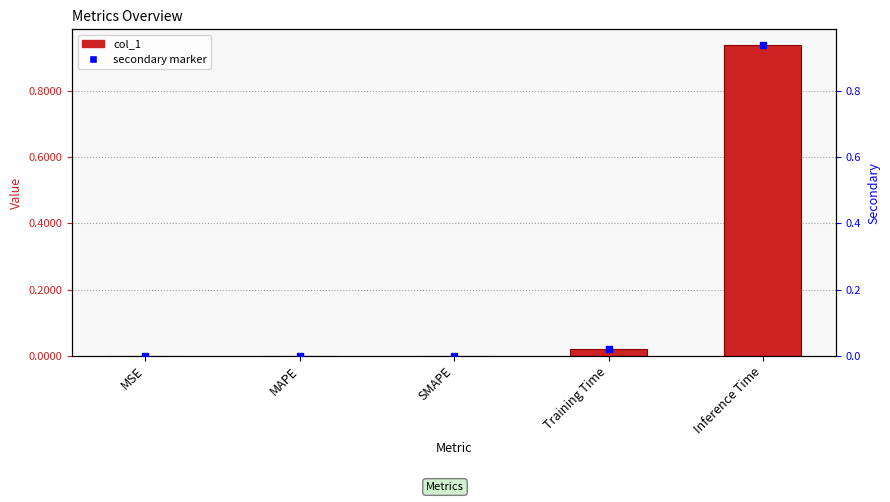

Reading left to right, transcribe all the data shown in this chart.

MSE=0.0	MAPE=0.0	SMAPE=0.0	Training Time=0.0	Inference Time=0.9